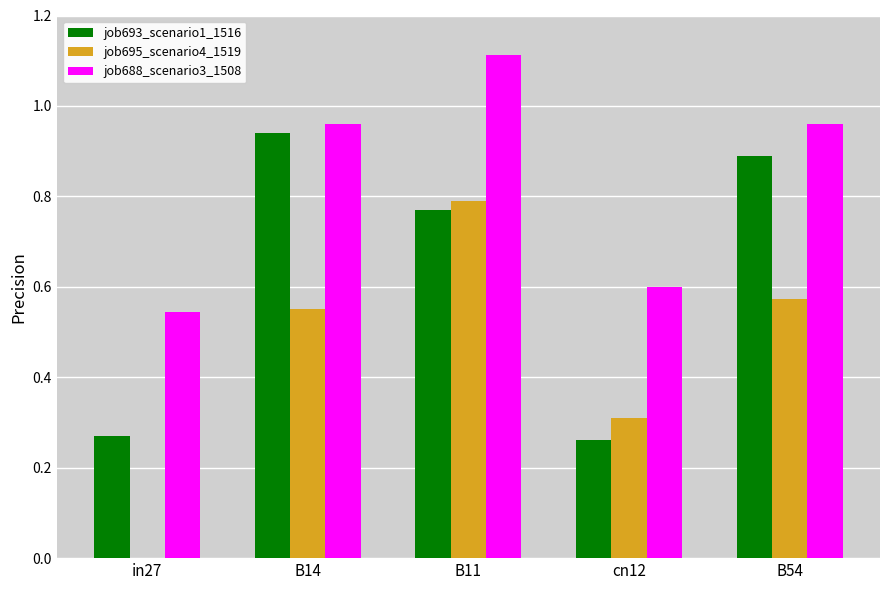

At which label is job688_scenario3_1508 closest to 0?

in27